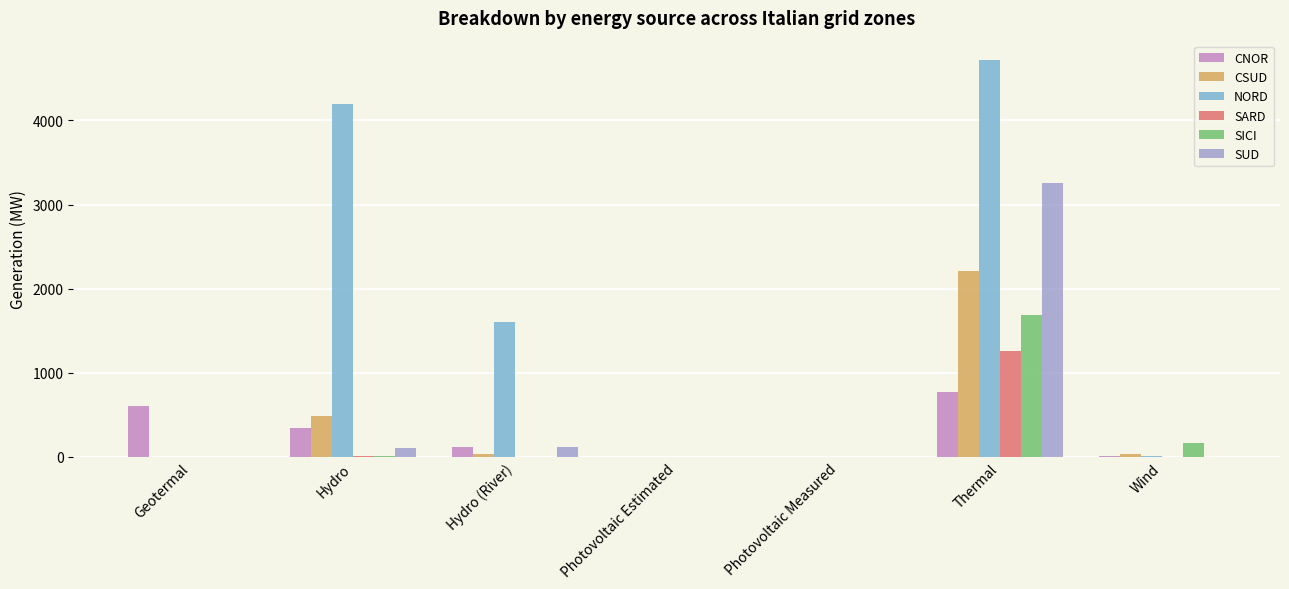

What is the approximate value of CNOR at Thermal, to the nearest 50?

750